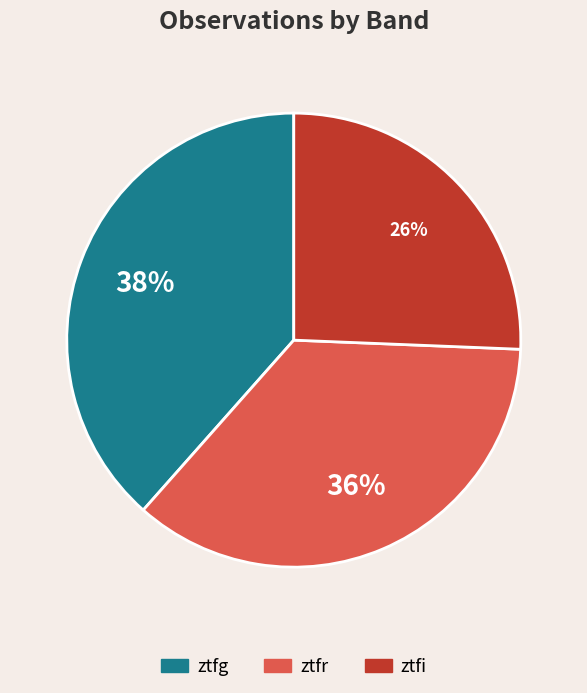

Rank the categories by value from lowest to highest.

ztfi, ztfr, ztfg